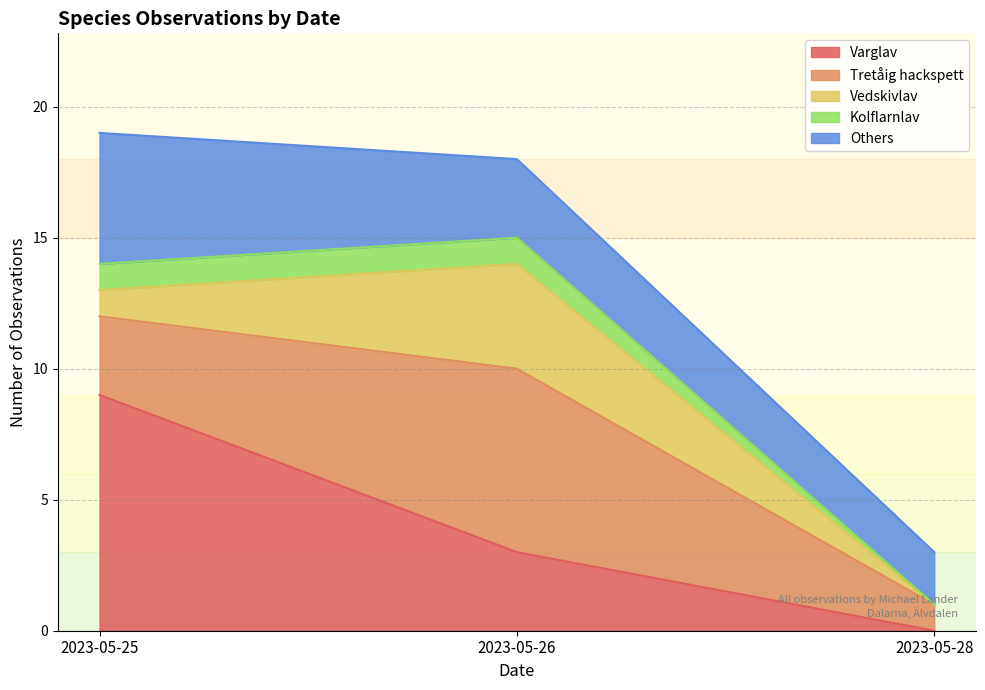

List the labels in order of Varglav value, largest first.

2023-05-25, 2023-05-26, 2023-05-28